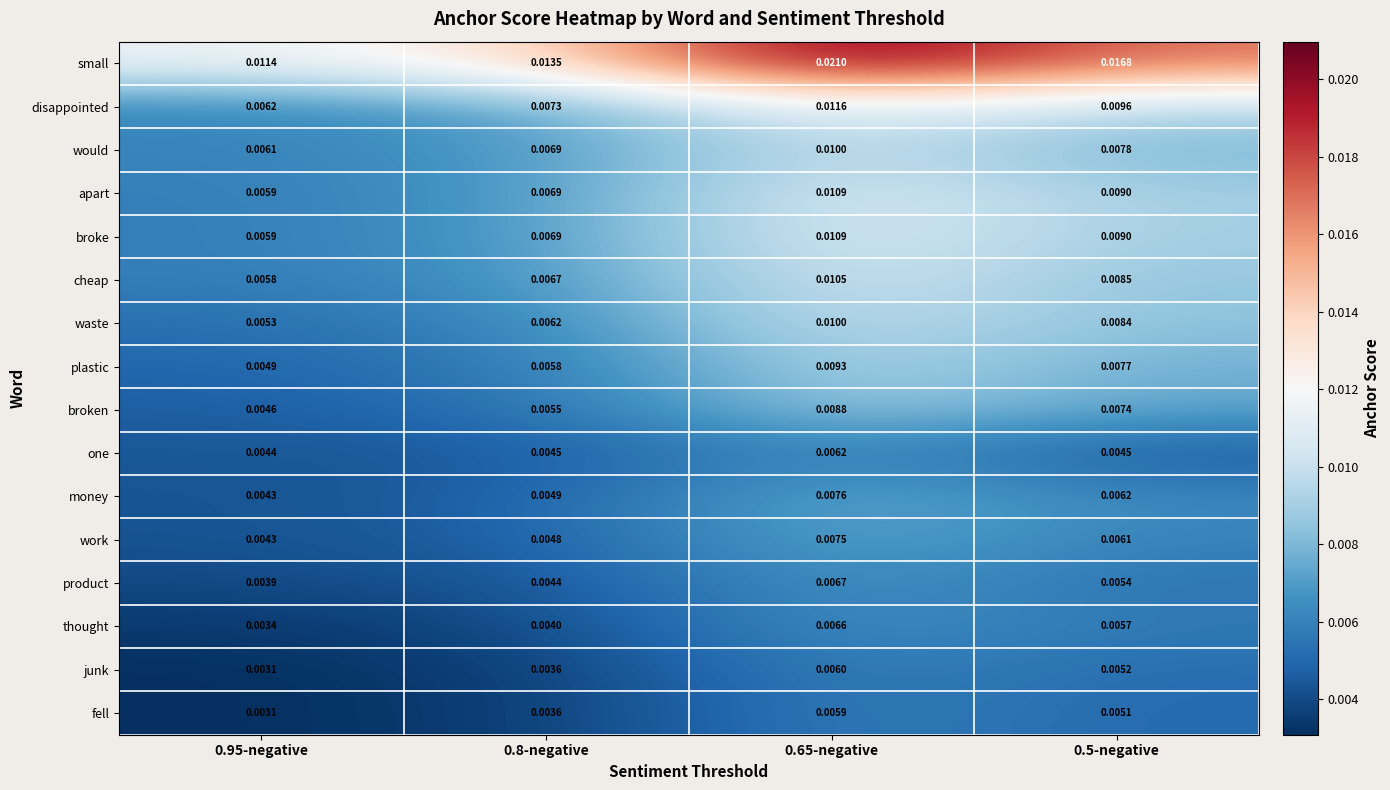

Which series has the largest range (max minus min)?

small